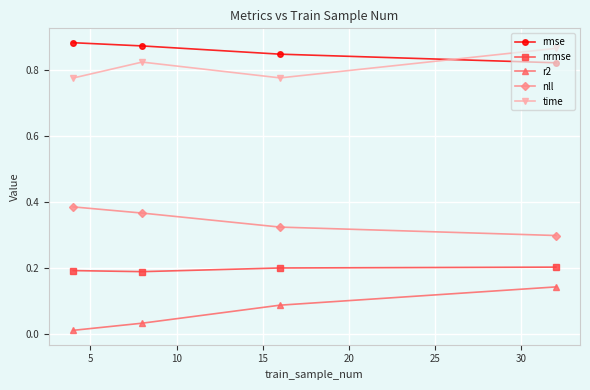

In time, how many points are lower than both neighbors (excluding endpoints)?

1